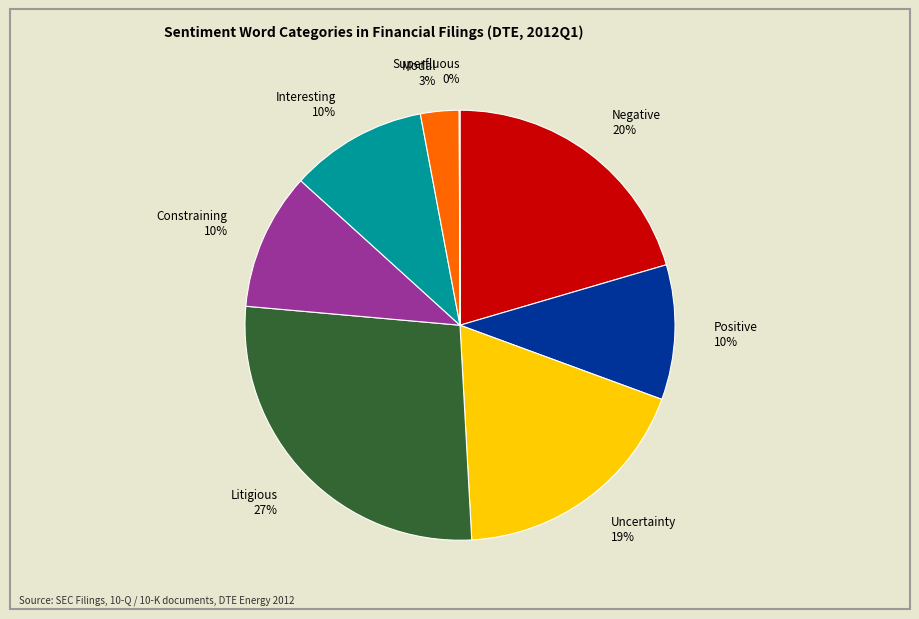

To the nearest percent, what is the average slice percentage?

12%